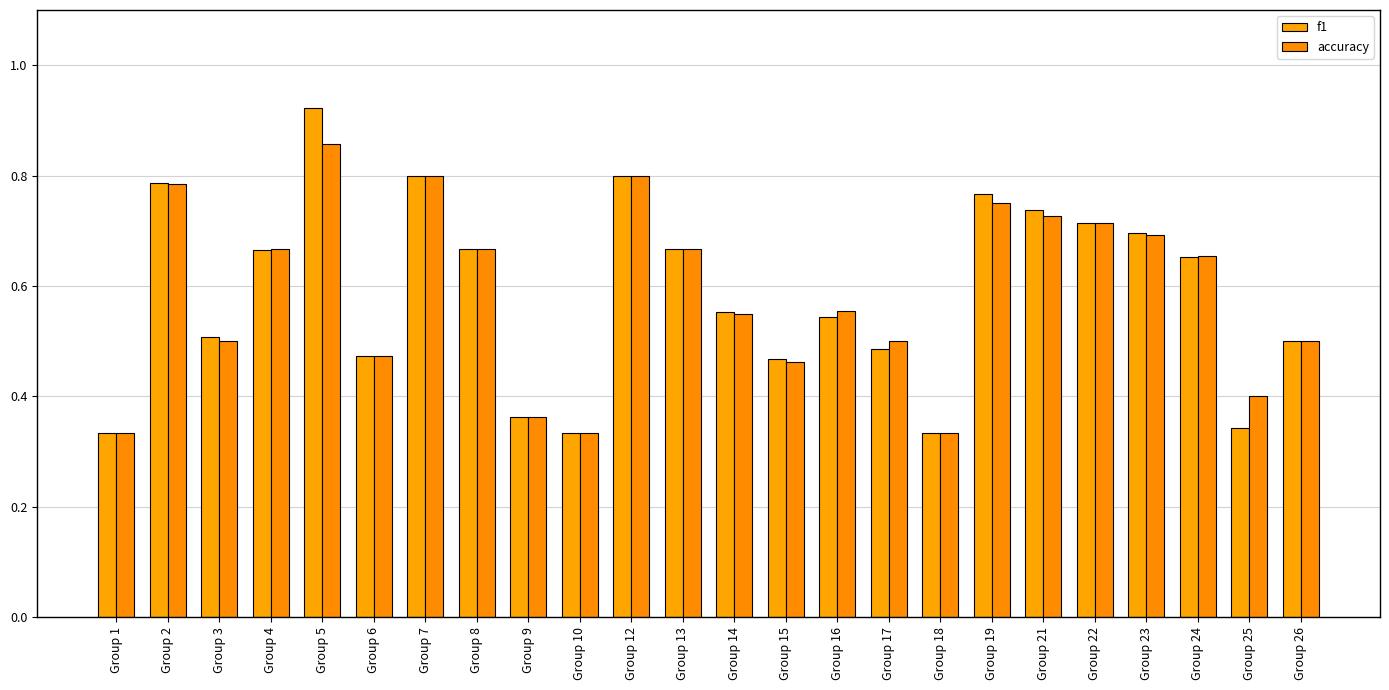

How many categories are shown in the chart?

24